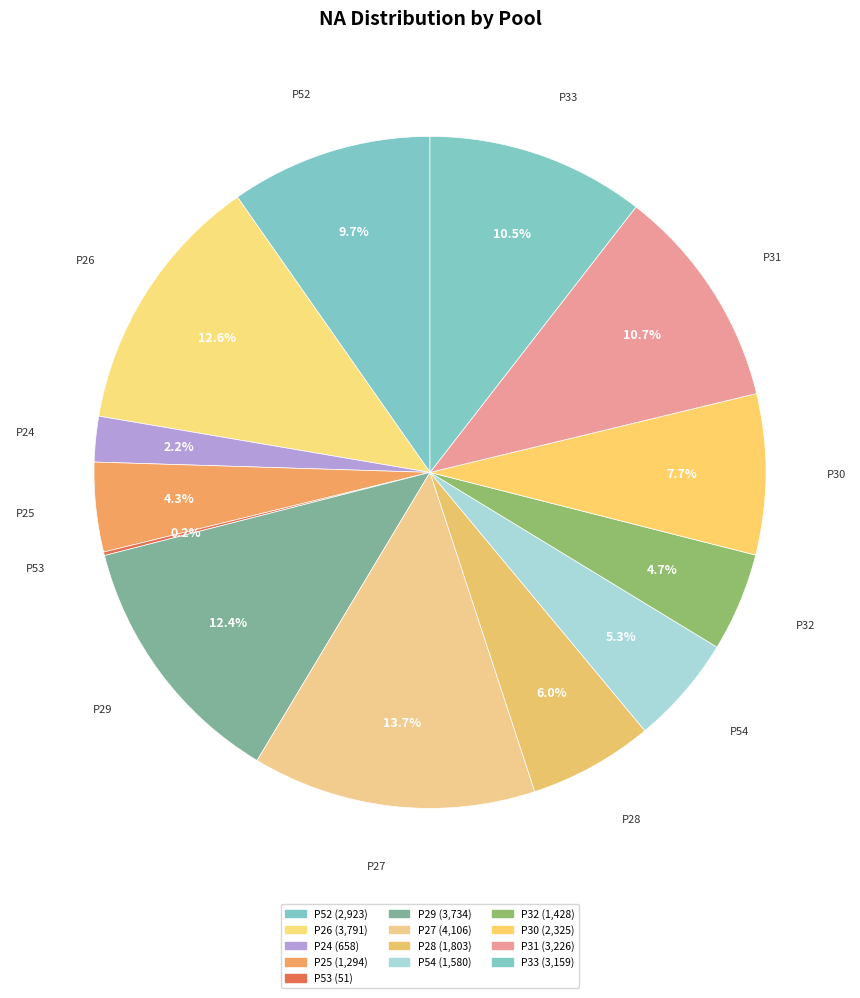

What is the change in value from P28 to P54?

-223